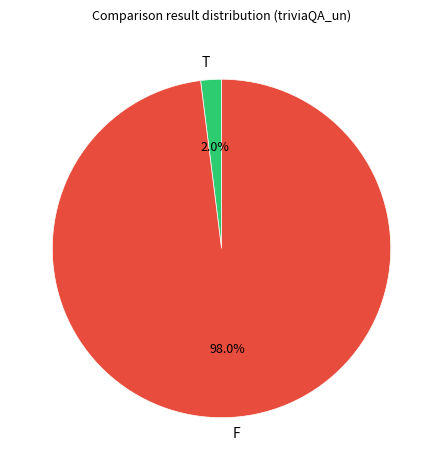

To the nearest percent, what is the difference between the F and T slice percentages?

96%